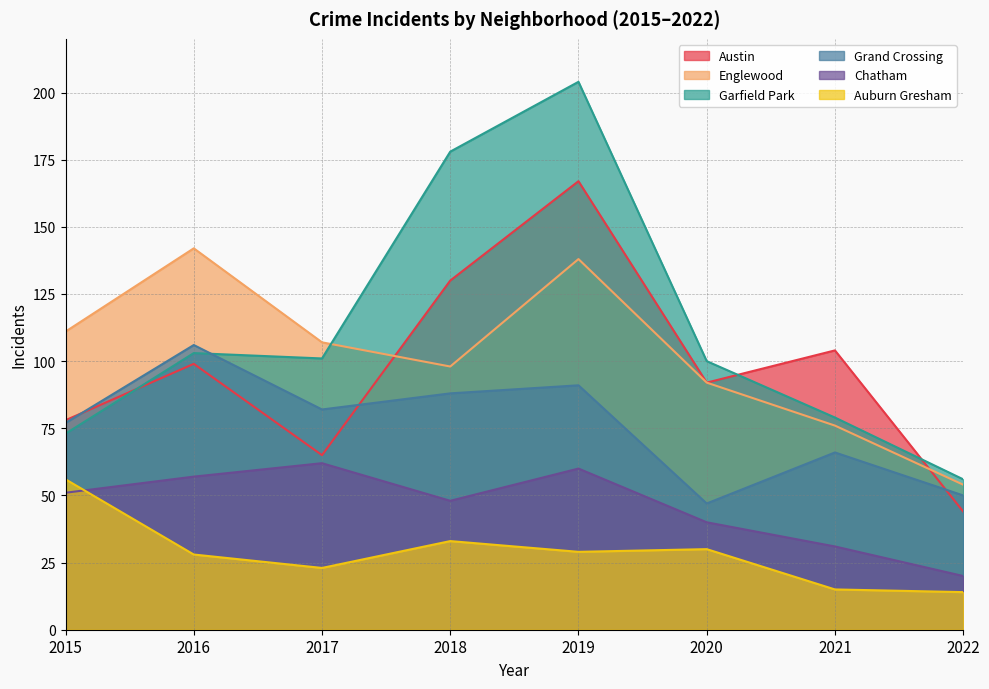

At which label does Auburn Gresham first exceed 29?

2015